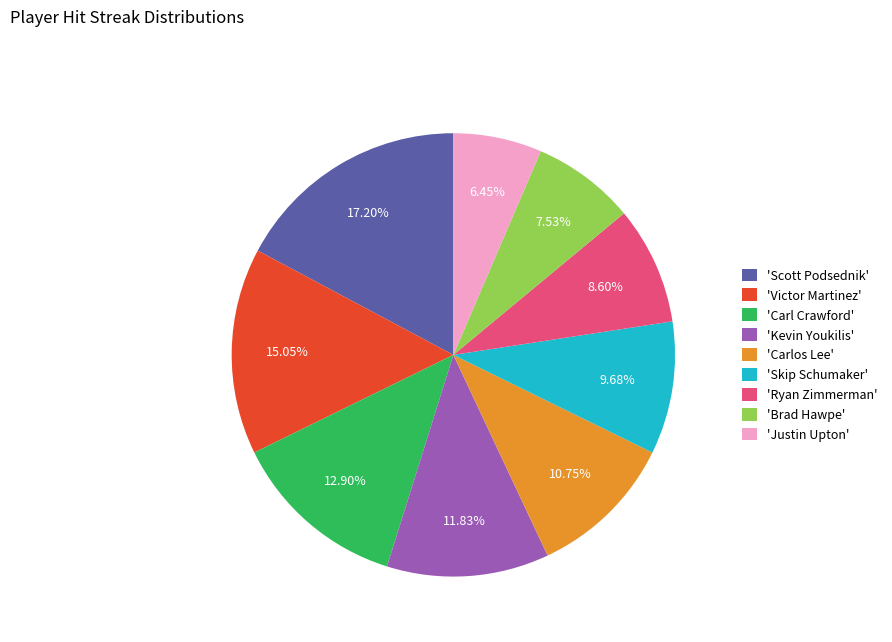

Rank the categories by value from lowest to highest.

'Justin Upton', 'Brad Hawpe', 'Ryan Zimmerman', 'Skip Schumaker', 'Carlos Lee', 'Kevin Youkilis', 'Carl Crawford', 'Victor Martinez', 'Scott Podsednik'